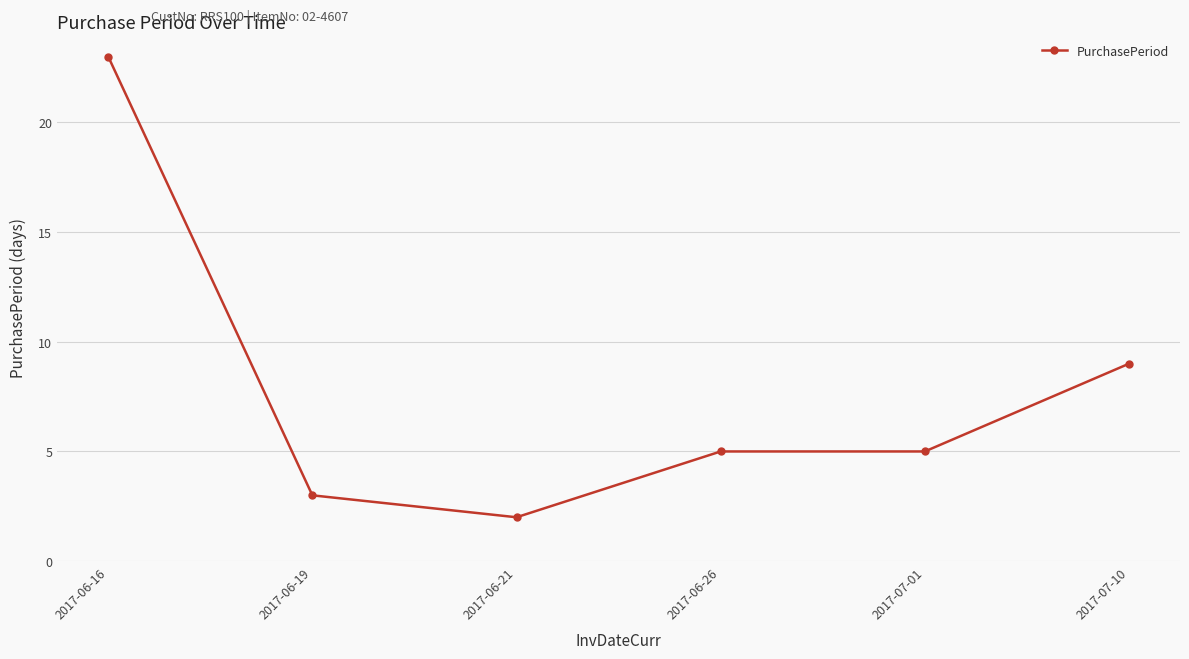

The chart shows a value of 5 at 2017-06-26. True or false?

True